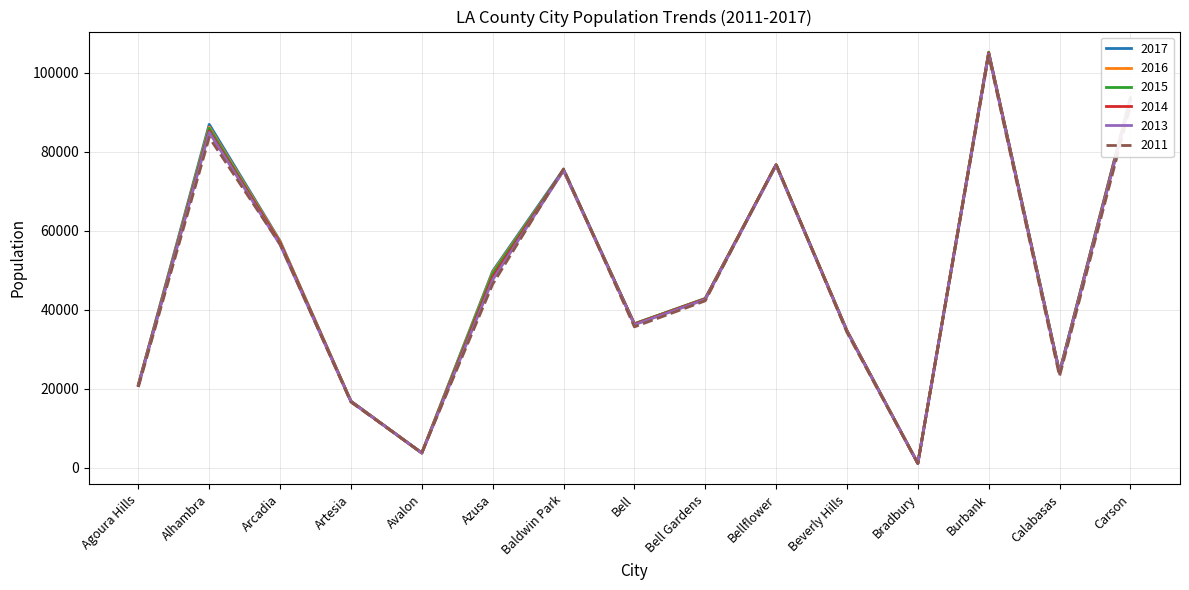

The value of 2017 at Beverly Hills is 8413. True or false?

False